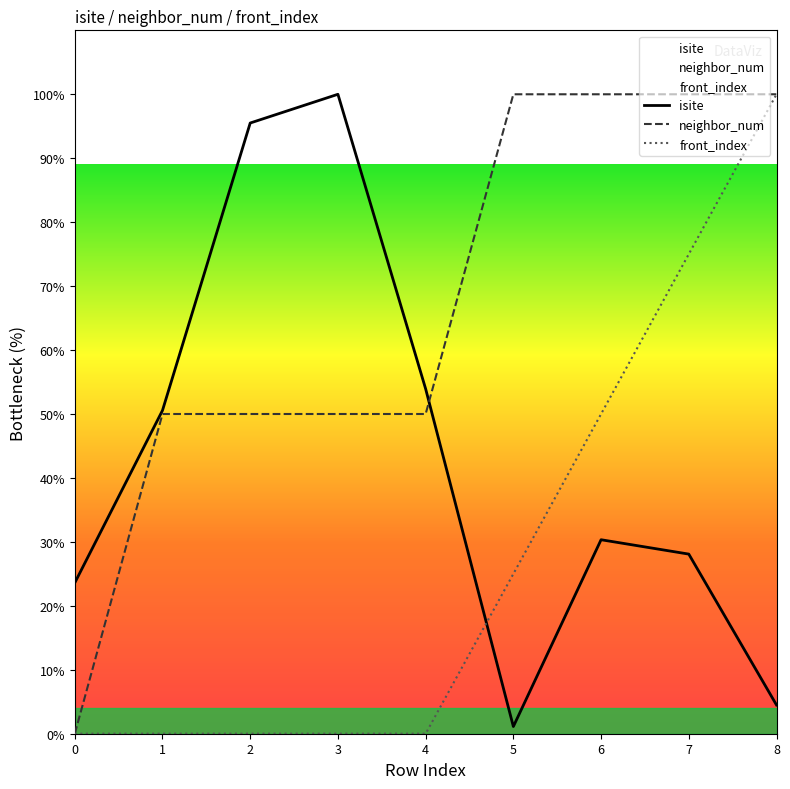

Is the value of neighbor_num at 2 greater than the value of front_index at 3?

Yes